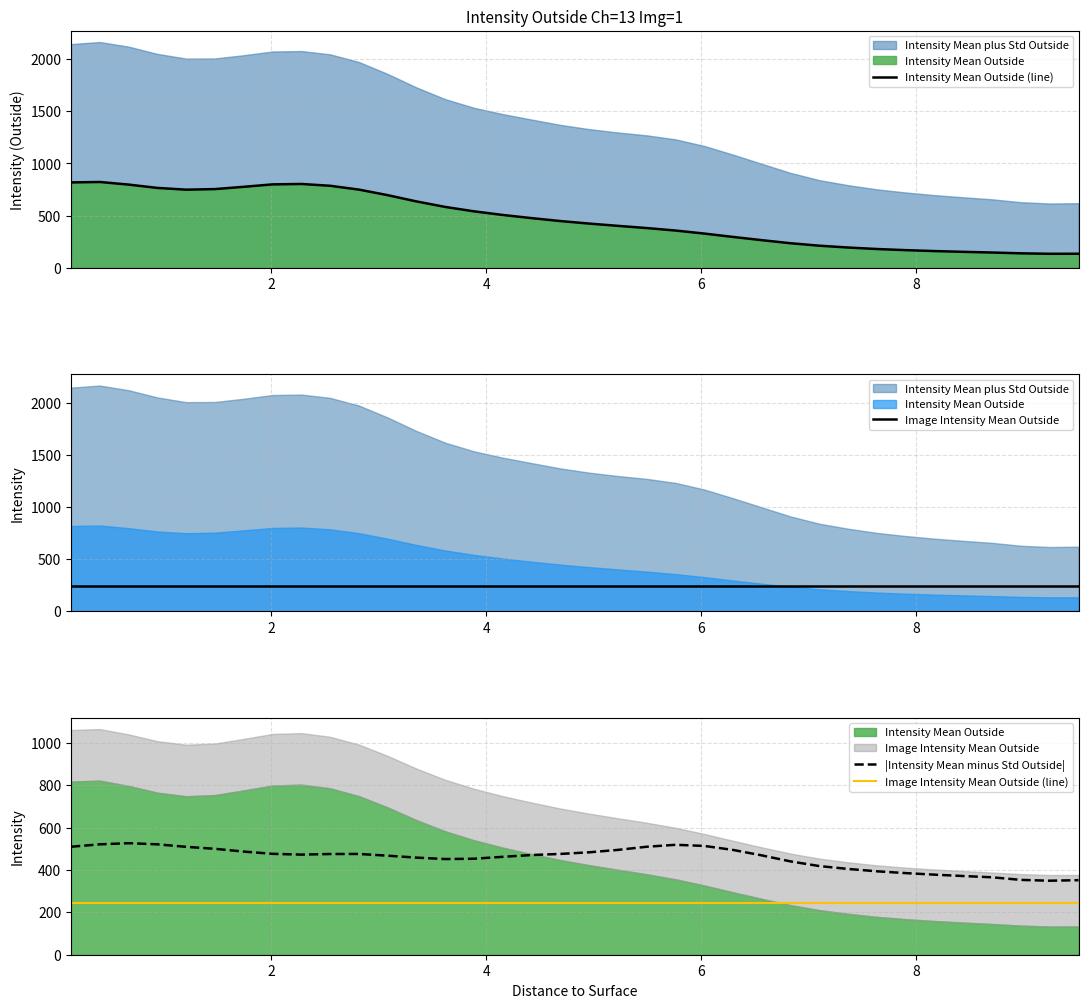

True or false: Image Intensity Mean Outside (line) and |Intensity Mean minus Std Outside| intersect in this chart.

False